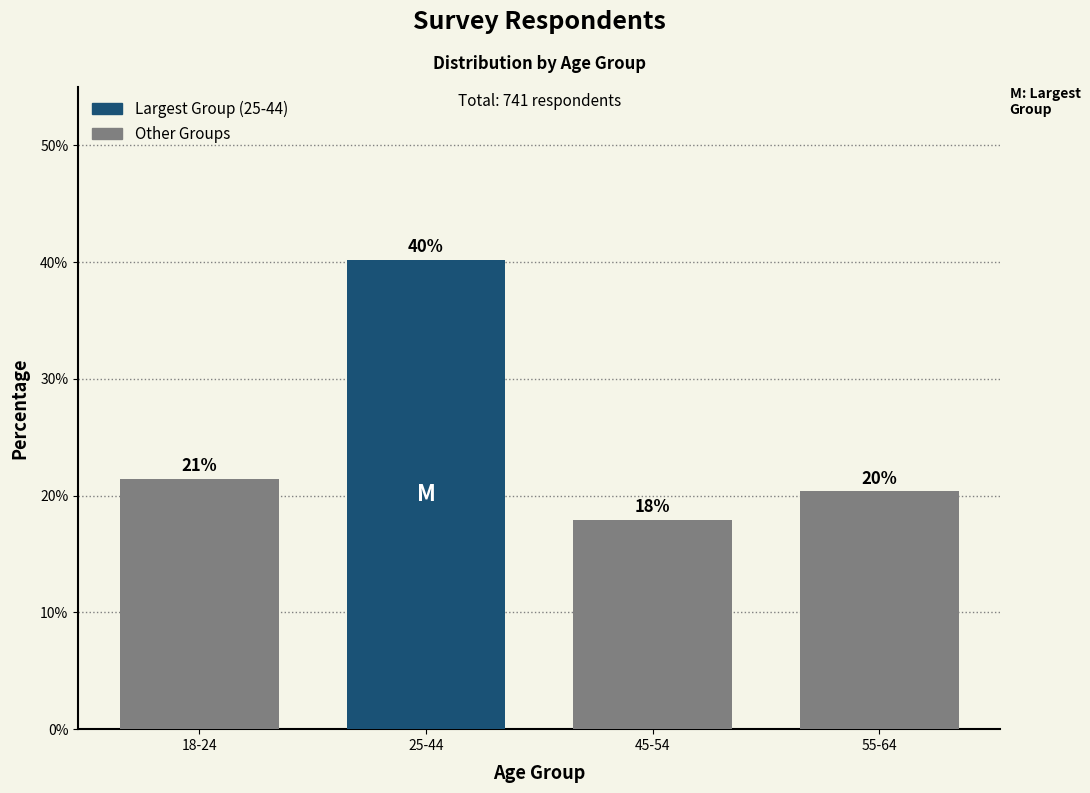

How many bars are there in total?

4